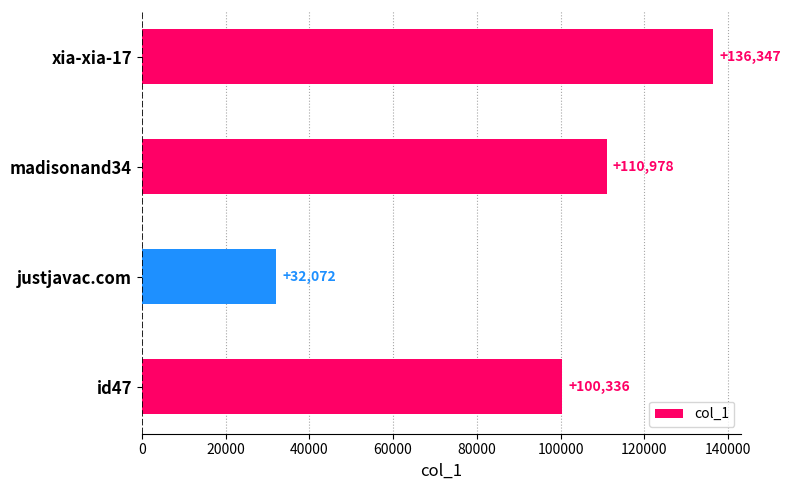

Which label corresponds to the smallest value in the chart?

justjavac.com